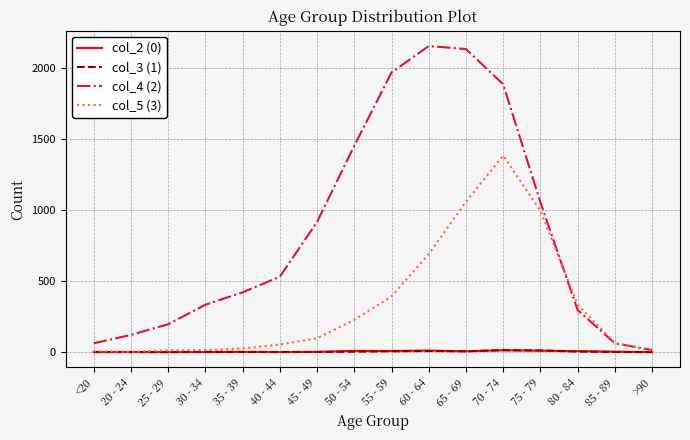

At which label does col_5 (3) reach its peak?

70 - 74